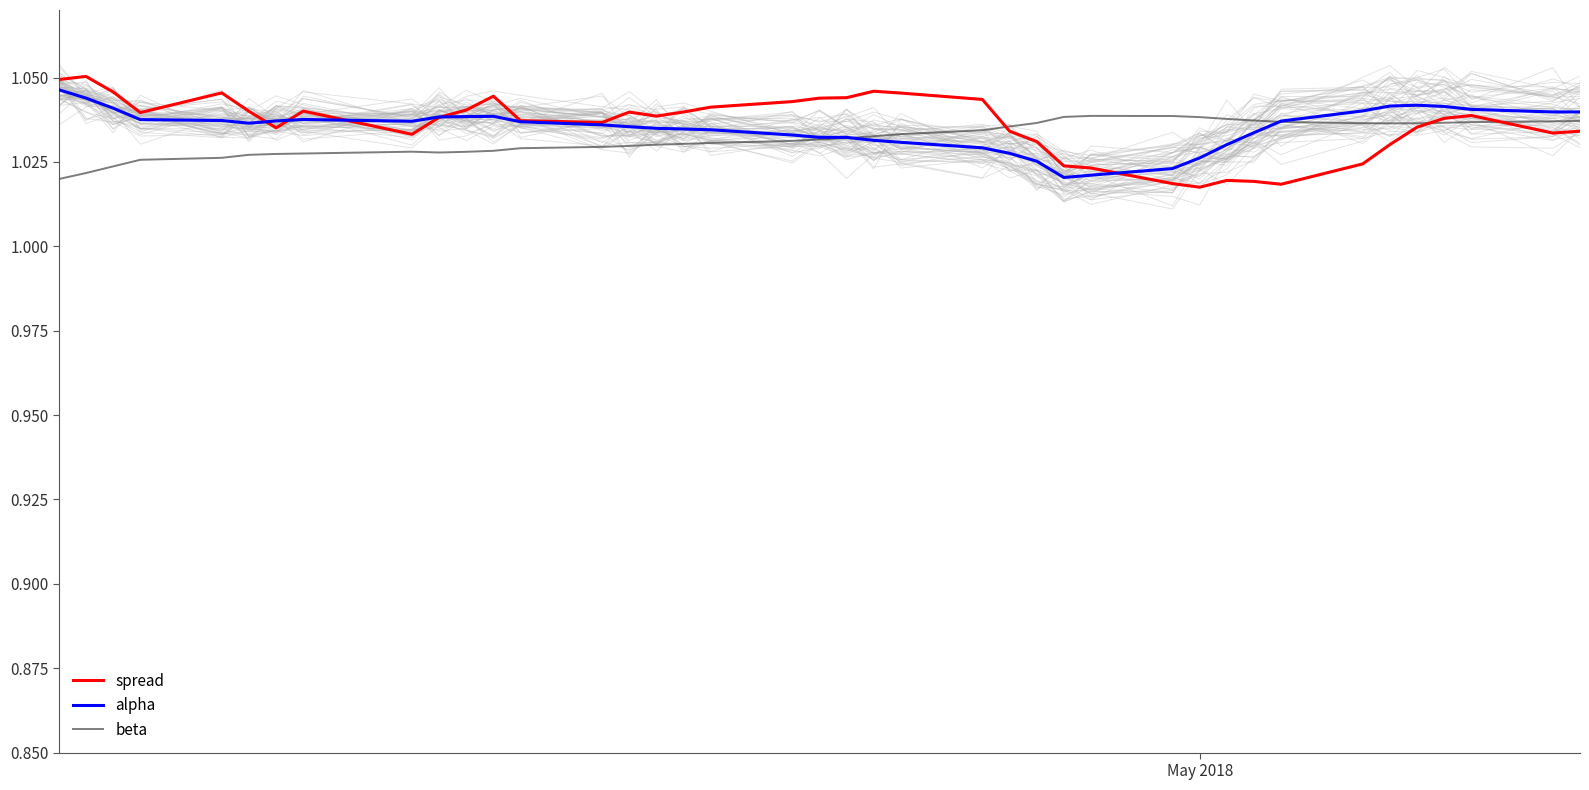

Which series has the largest total across all categories?

spread